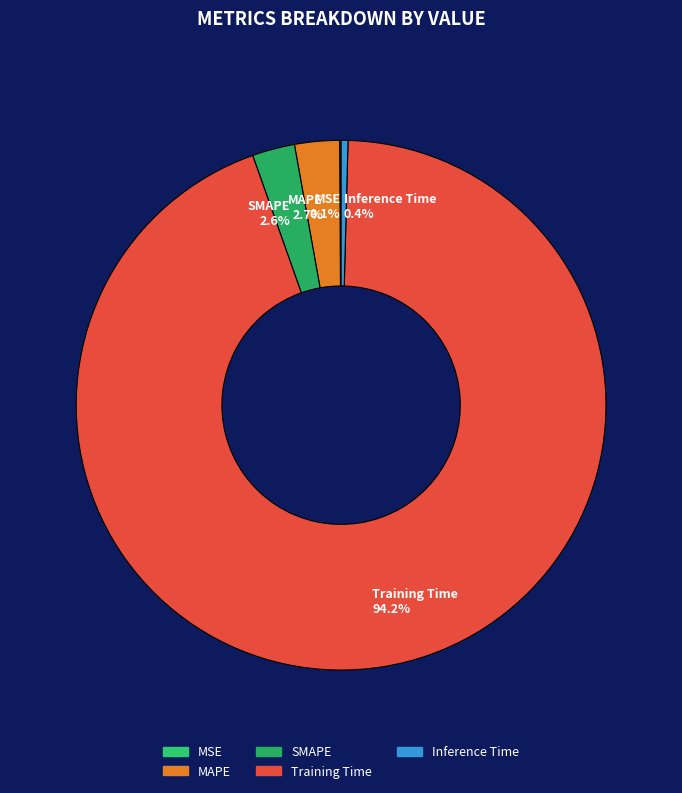

How much of the chart is everything except Training Time?

5.8%